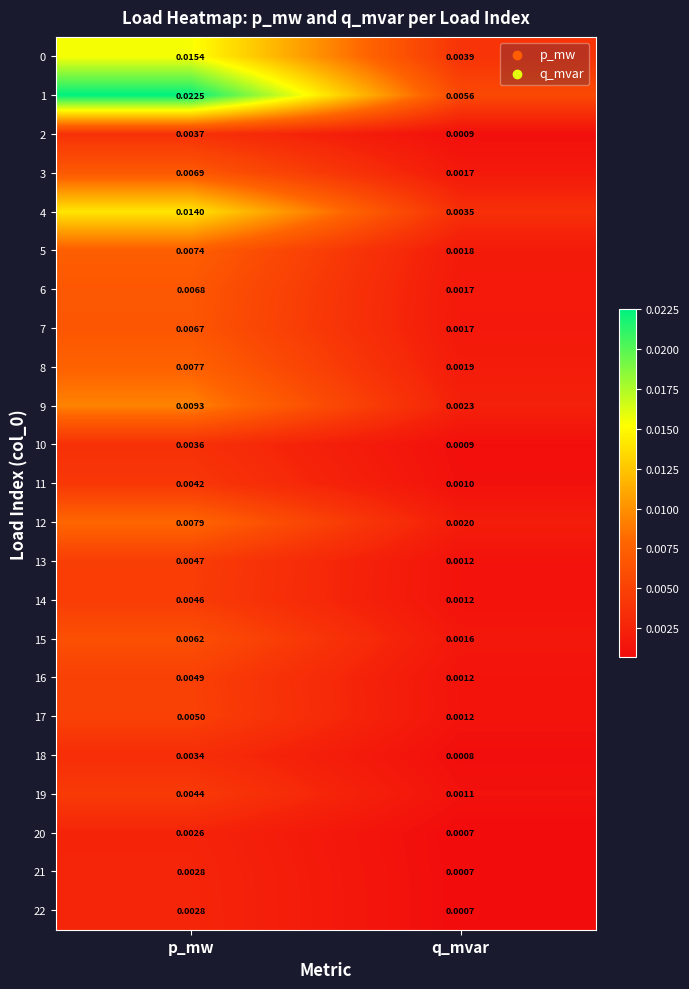

Which label corresponds to the largest value in the chart?

p_mw